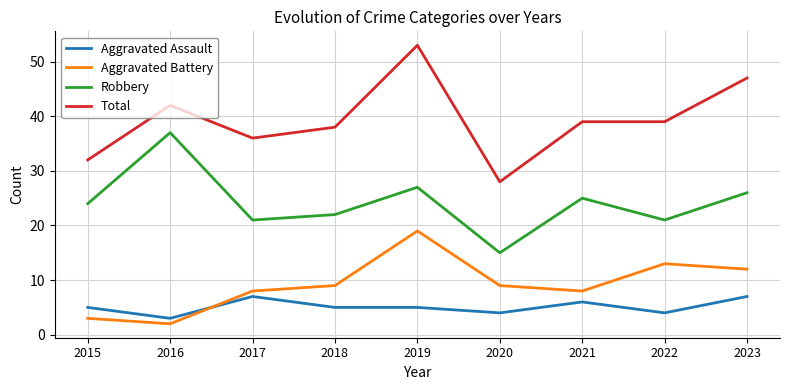

Is it true that Aggravated Assault equals 6 at 2021?

True